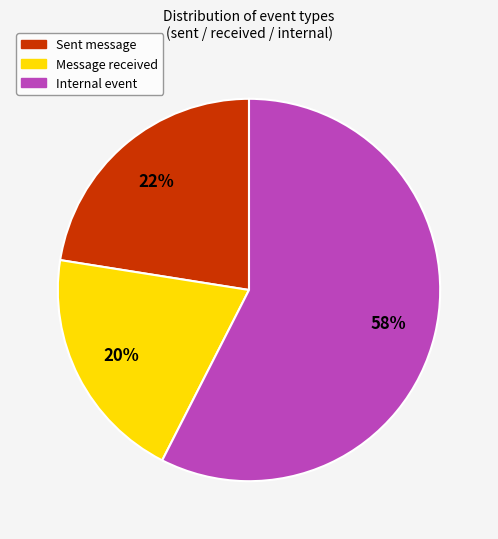

To the nearest percent, what is the average slice percentage?

33%